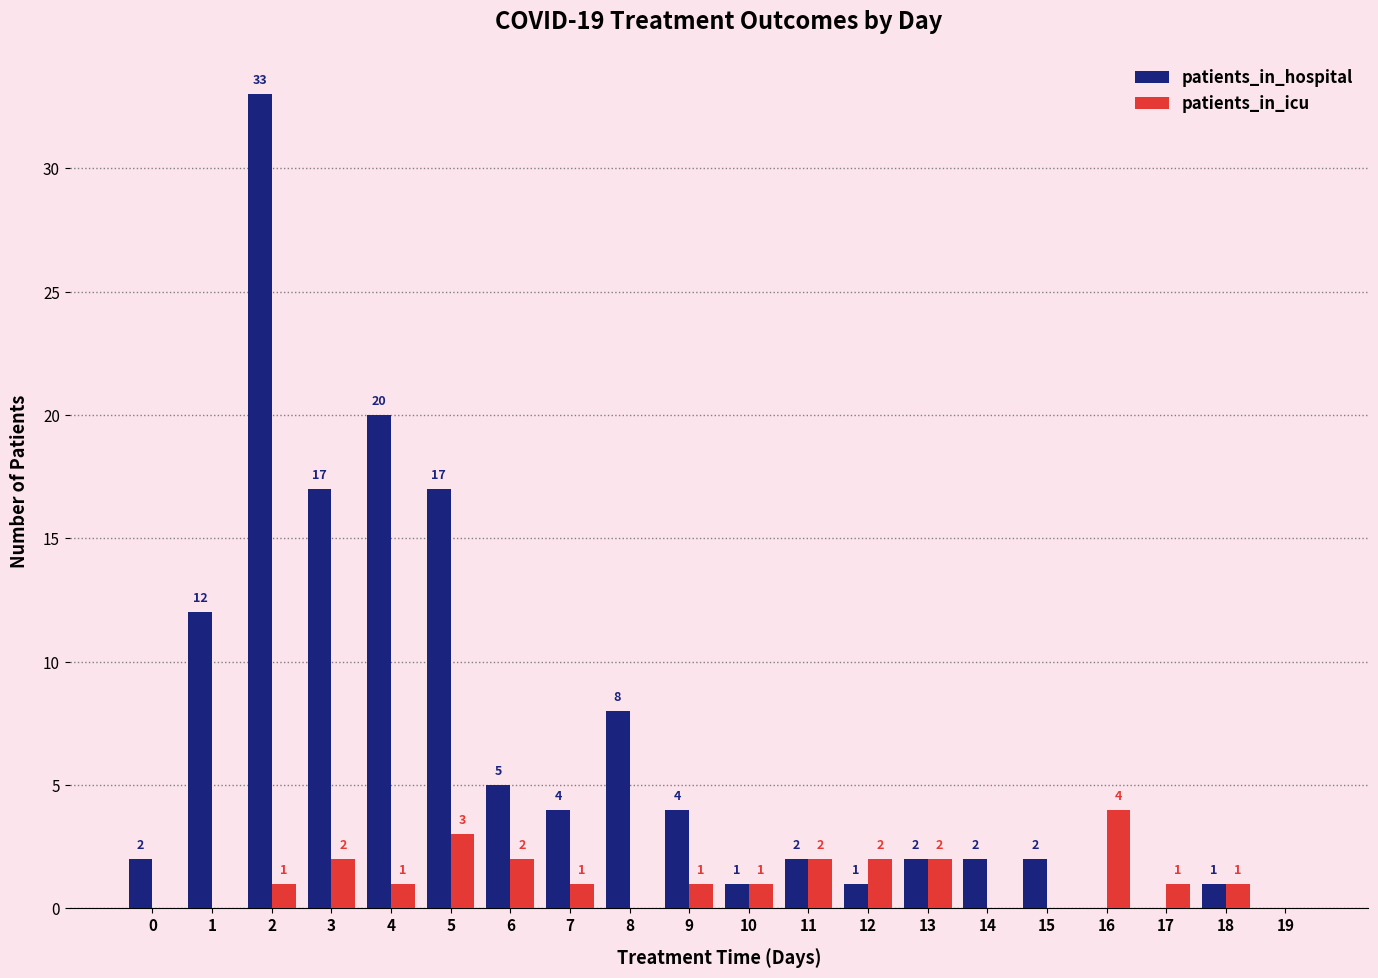

Which series has the largest total across all categories?

patients_in_hospital